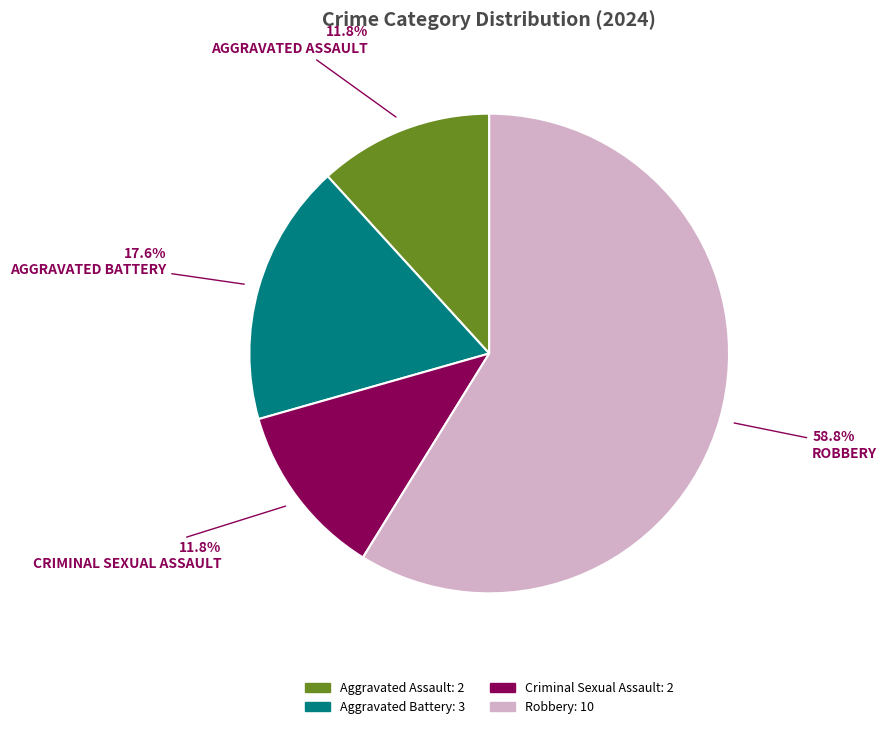

How many slices are in this pie chart?

4